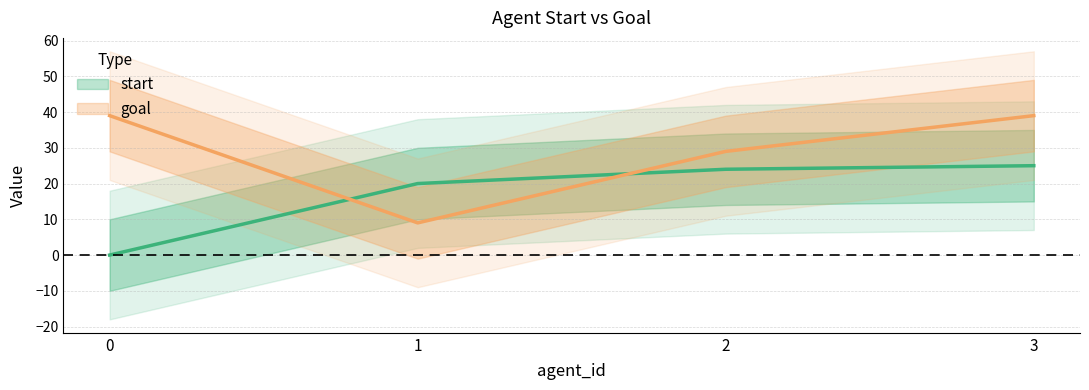

Does the chart display data point markers on the line(s)?

No